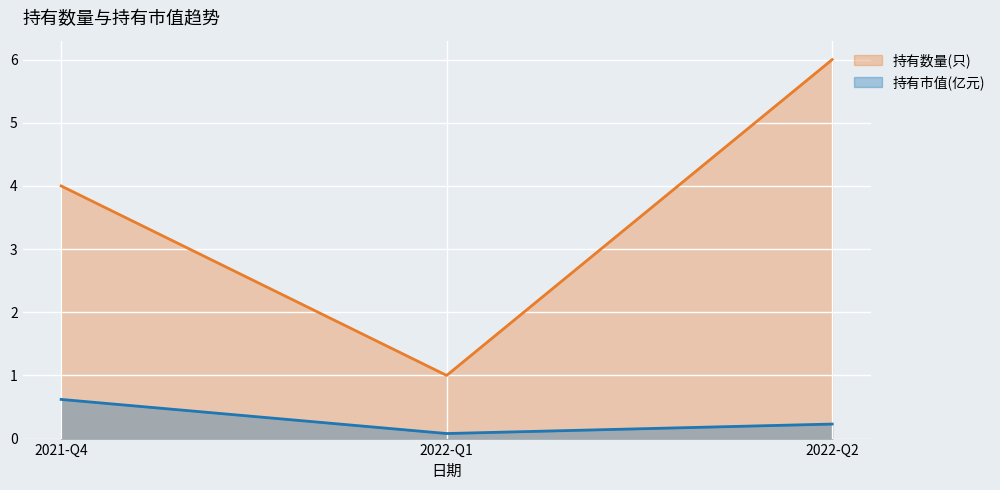

At which category is the sum across all series the highest?

2022-Q2